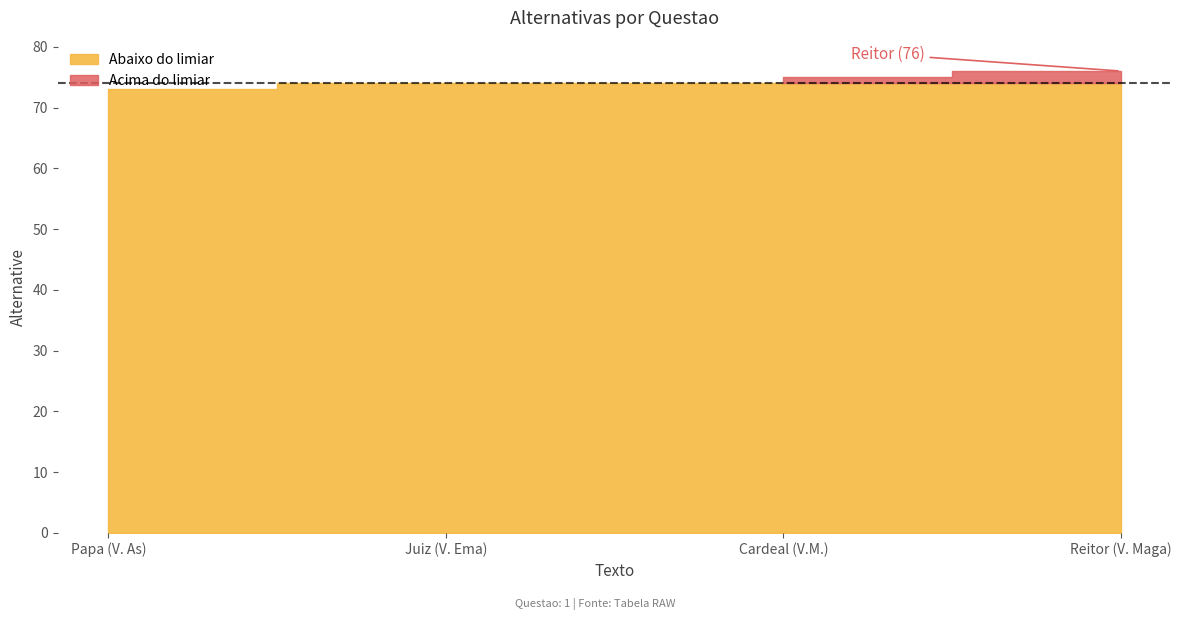

Between Juiz (V. Ema) and Reitor (V. Maga), which is larger?

Reitor (V. Maga)